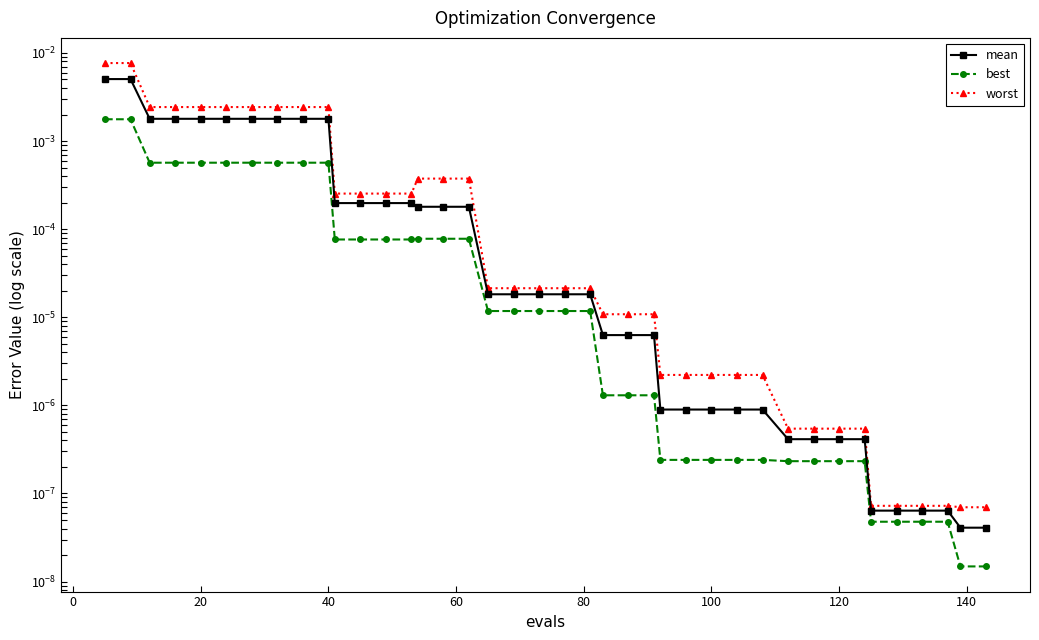

True or false: best and worst intersect in this chart.

False